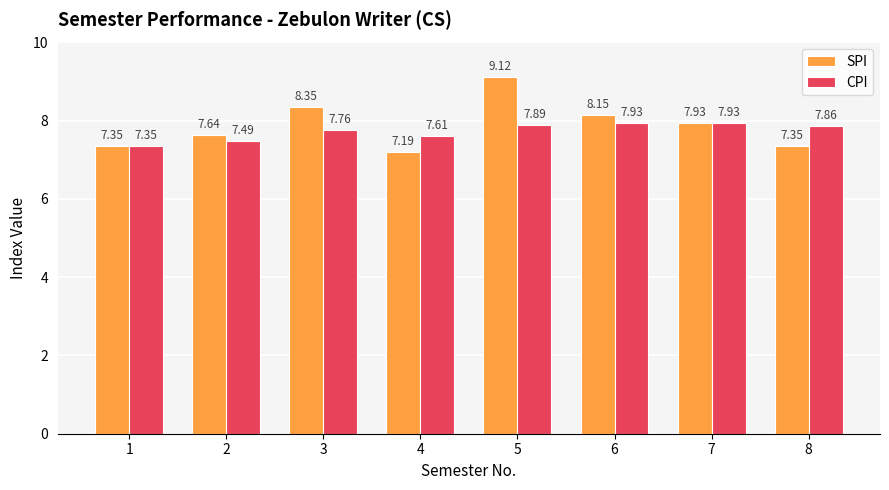

How many groups of bars are there?

8